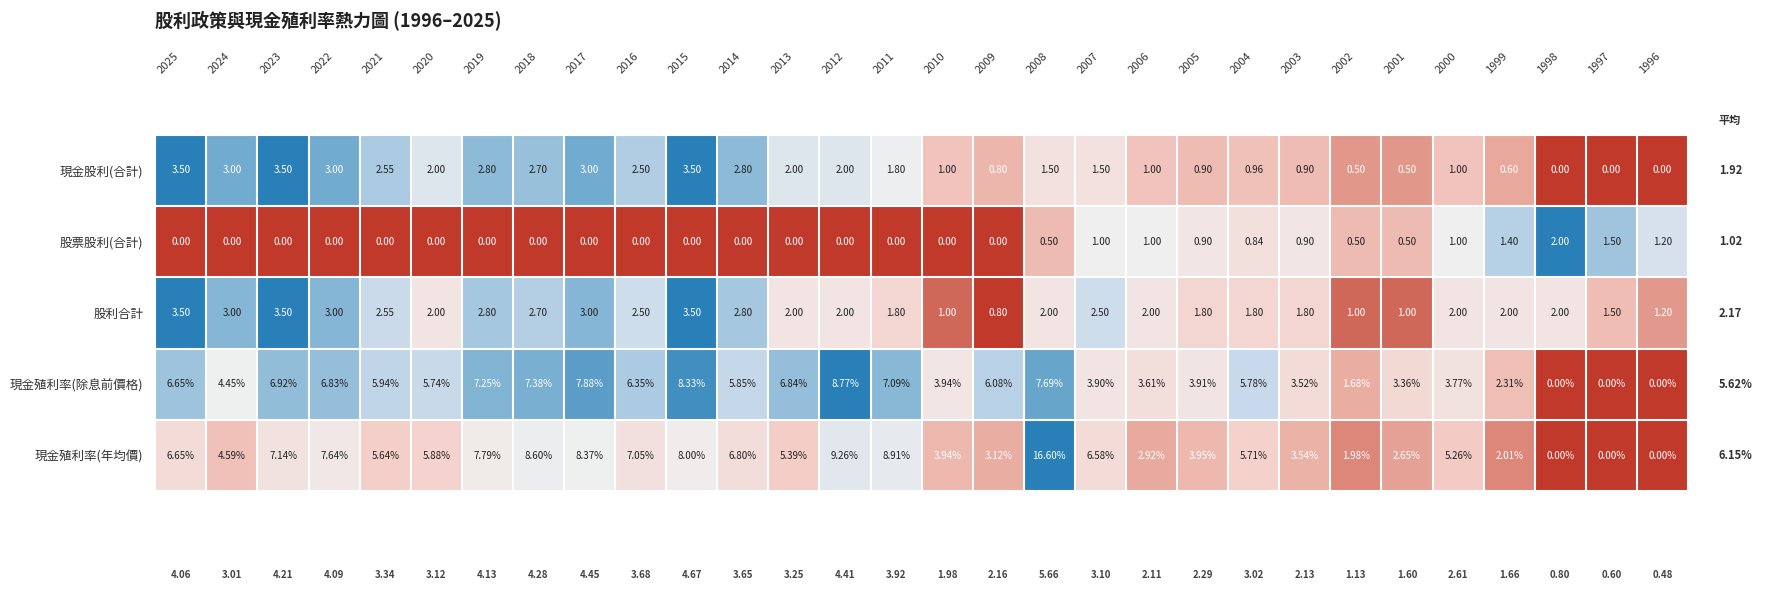

Which series changed the most between 2024 and 2004?

現金股利(合計)